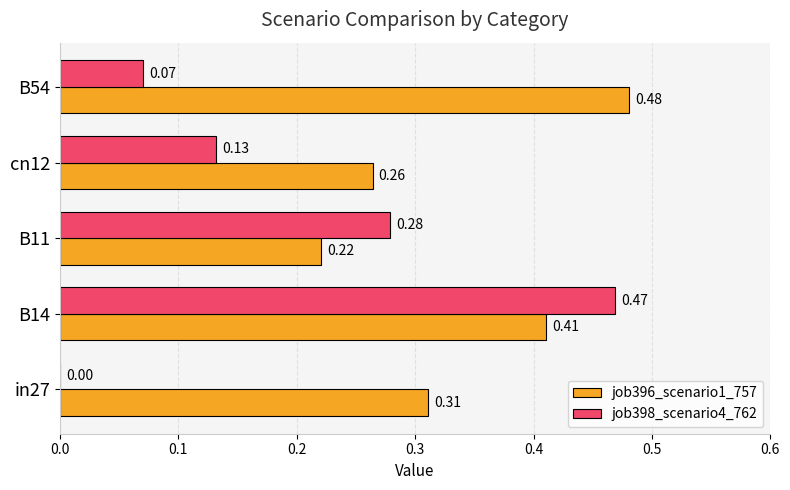

Which series has the largest total across all categories?

job396_scenario1_757